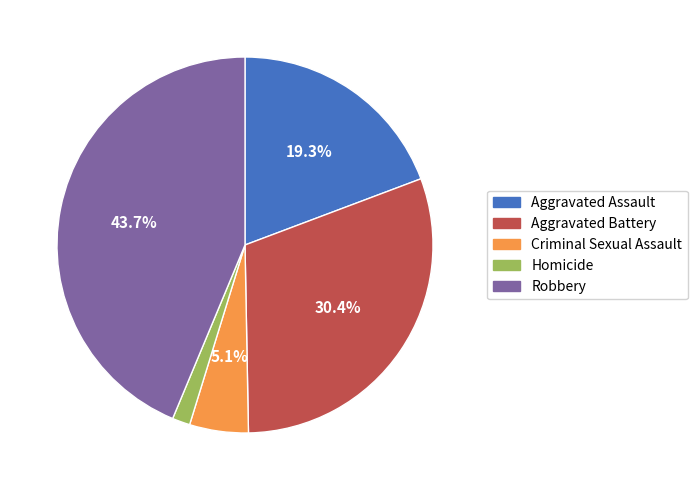

Is Homicide the majority of the pie?

No